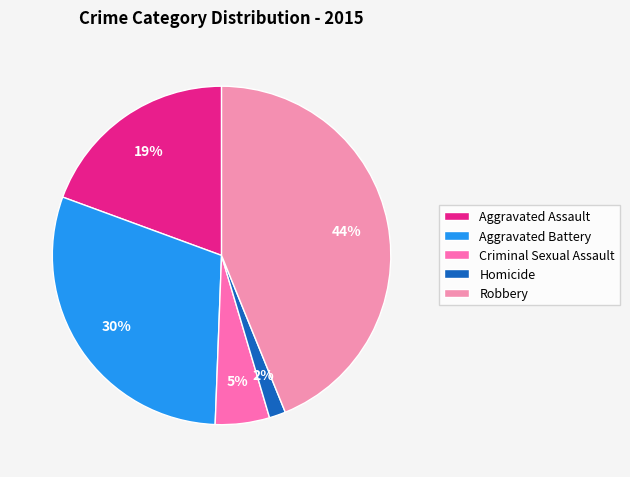

What percentage do Homicide and Aggravated Battery together represent?

31.6%